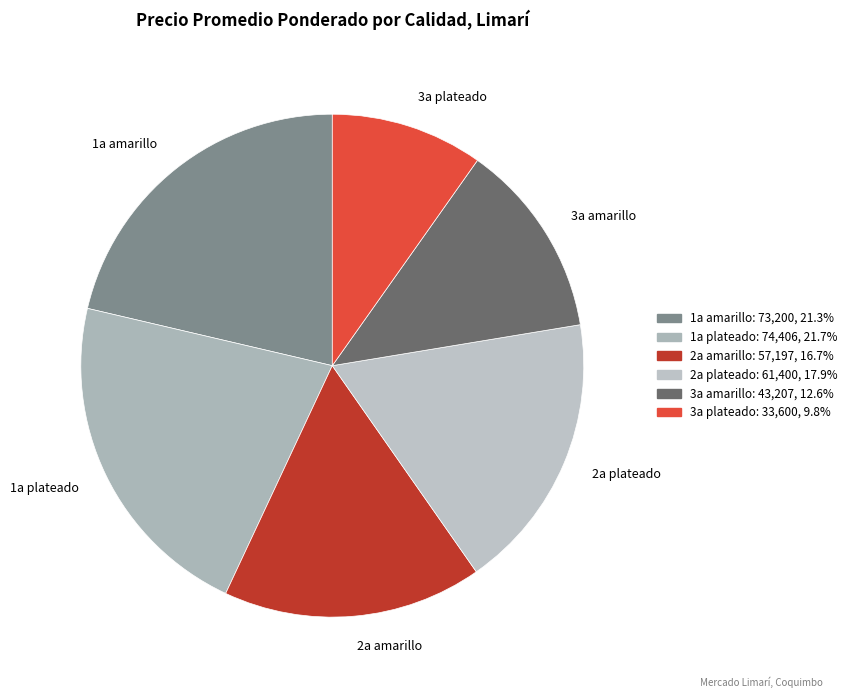

Does 1a plateado account for over 50% of the chart?

No